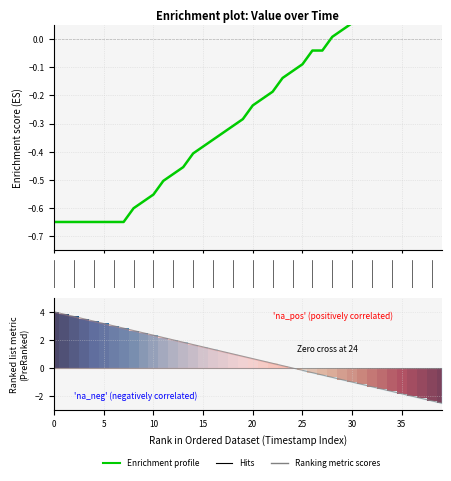

What is the difference between the highest and lowest values at 15?

4.2